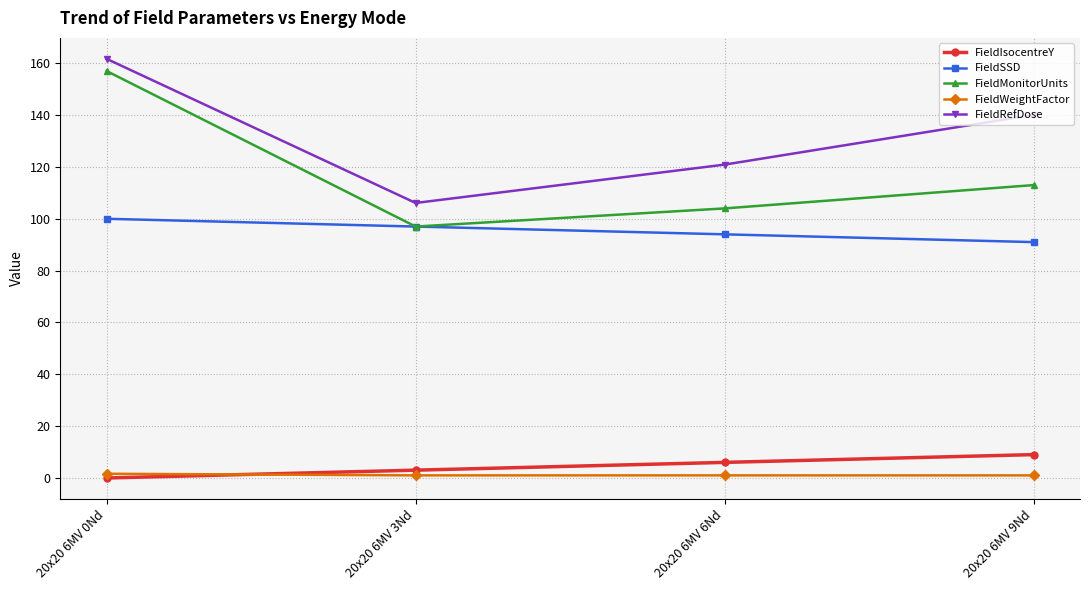

Does the chart display data point markers on the line(s)?

Yes